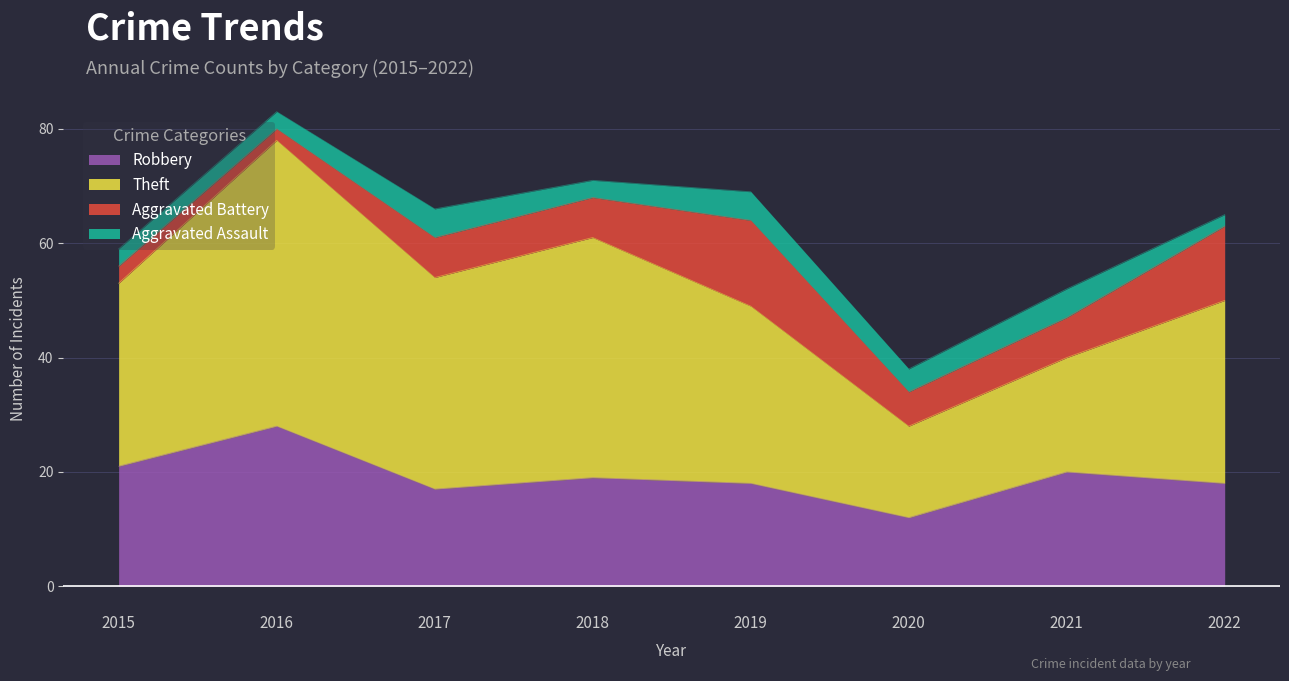

What is the value of the Aggravated Assault point at the 7th from the left?

5